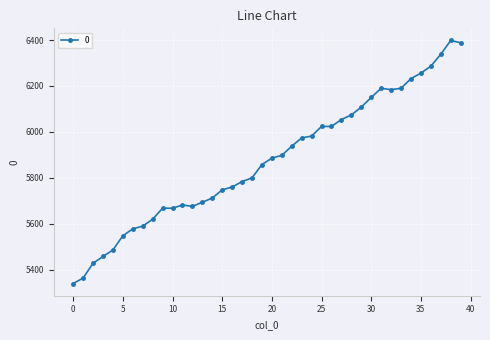

Does the chart have visible grid lines?

Yes